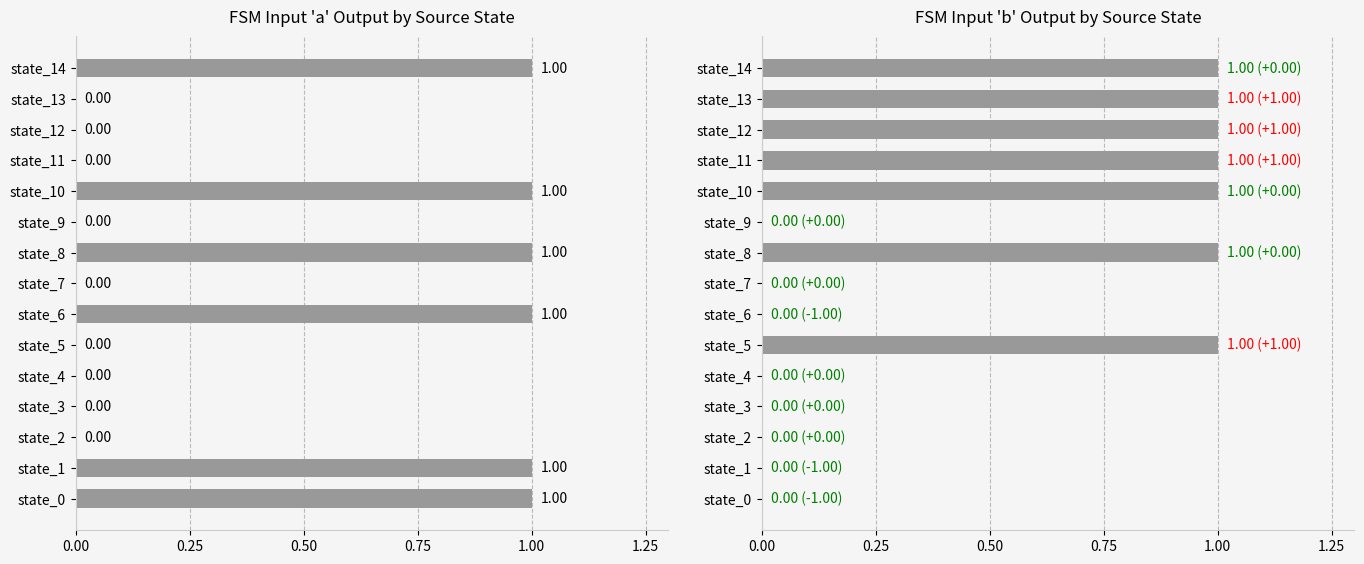

How many data points are above 0?

7